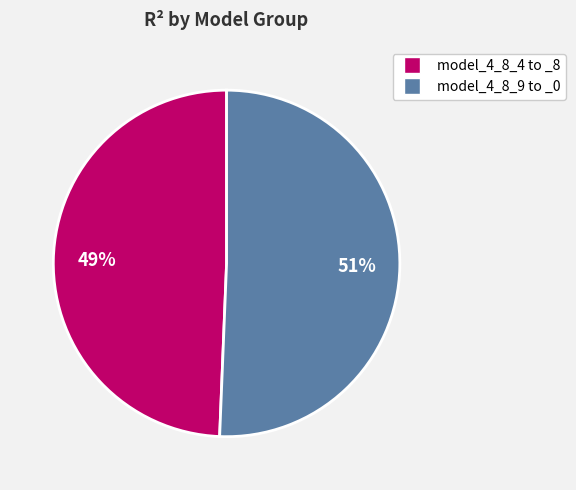

Is there a majority slice in this chart?

Yes